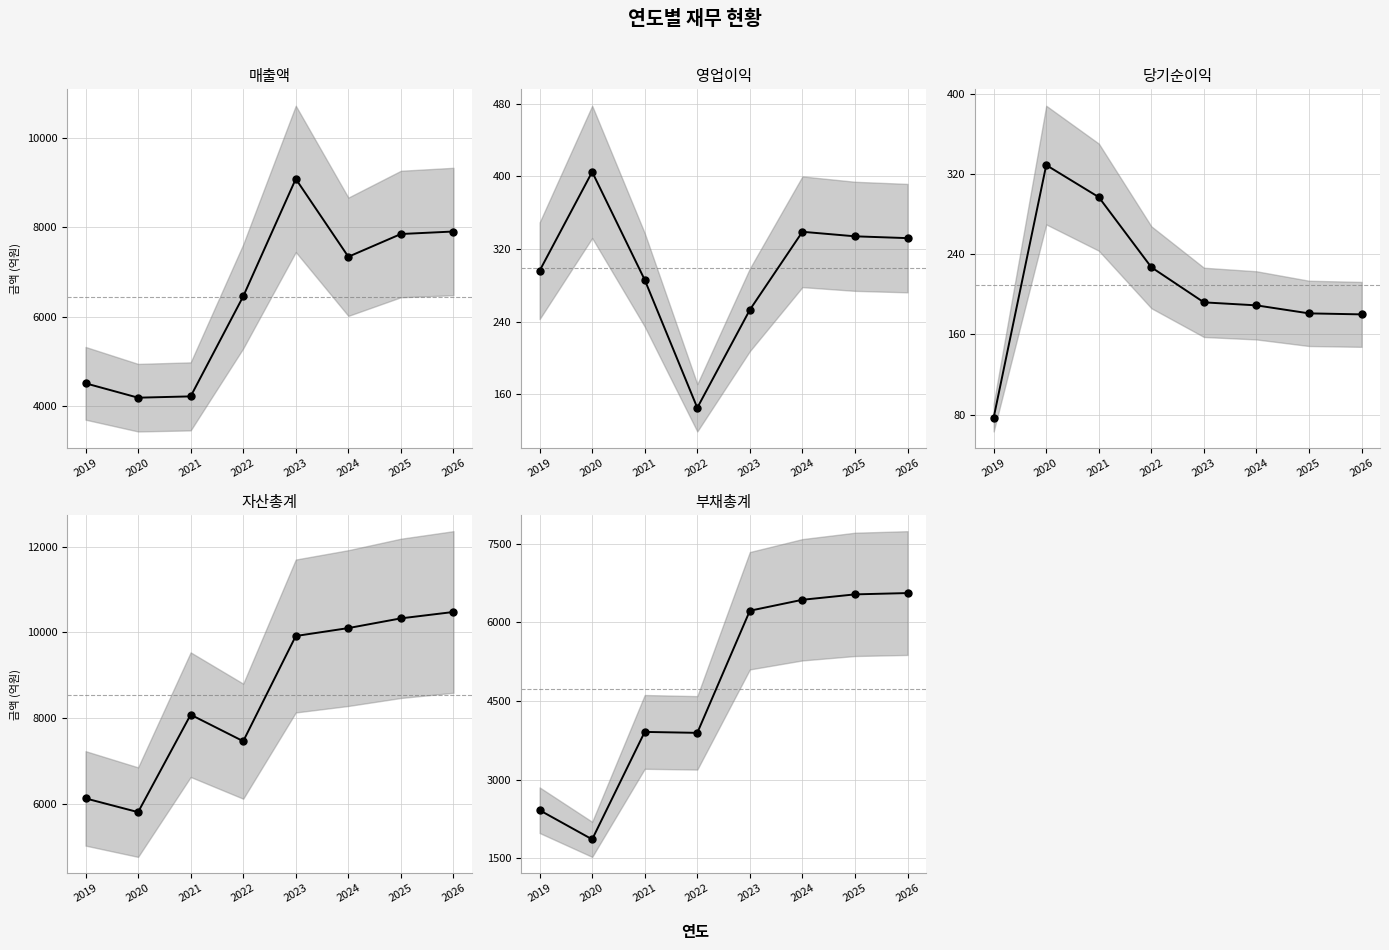

What is the sum of the 당기순이익 values at 2020 and 2021?

626